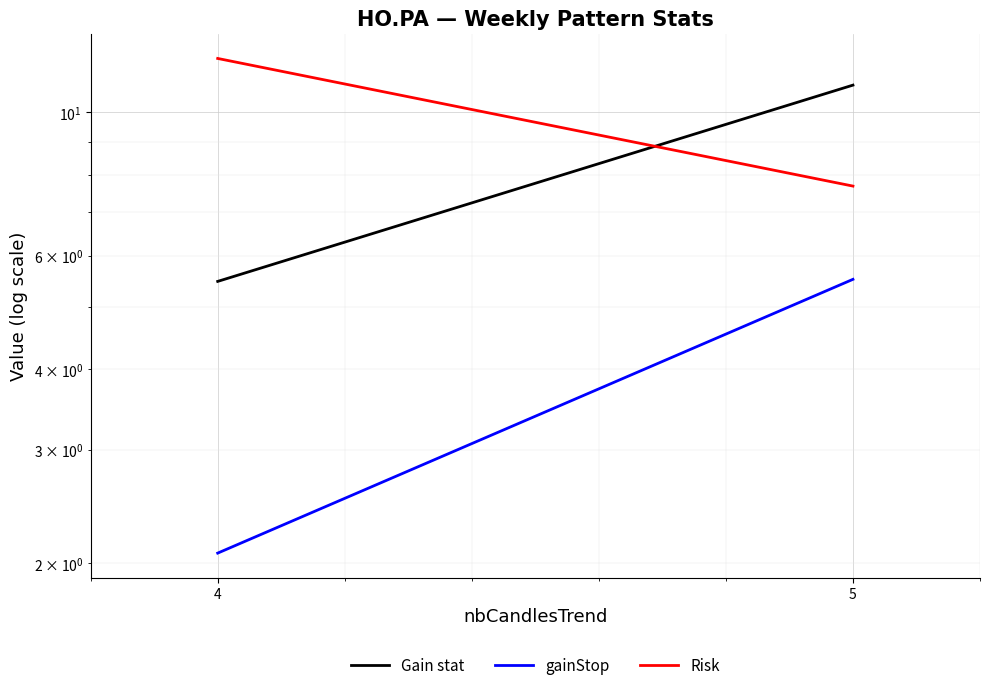

What is the difference between the highest and lowest values at 4?

10.1